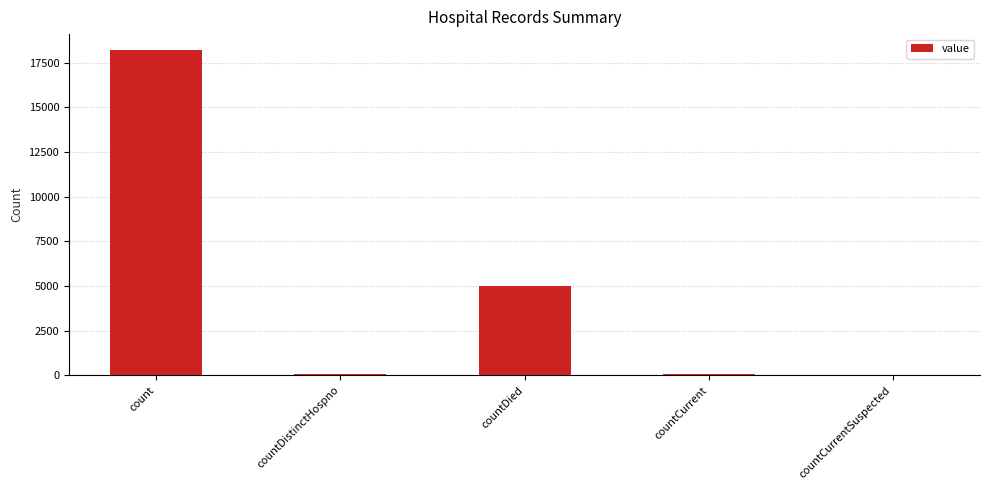

The chart shows a value of 25526 at count. True or false?

False